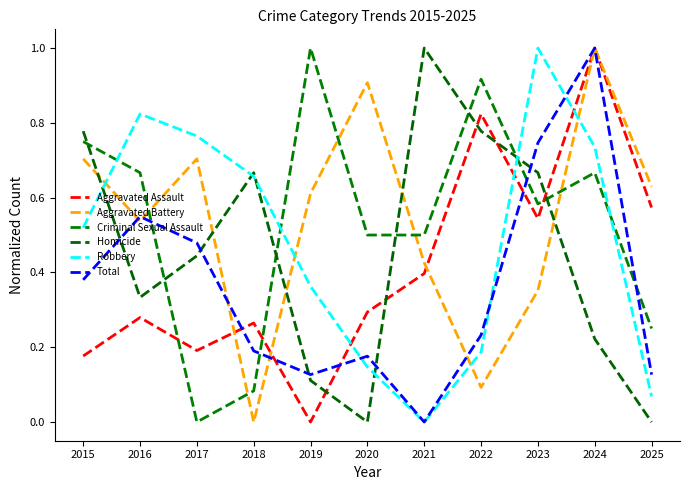

How many lines are shown in the chart?

6